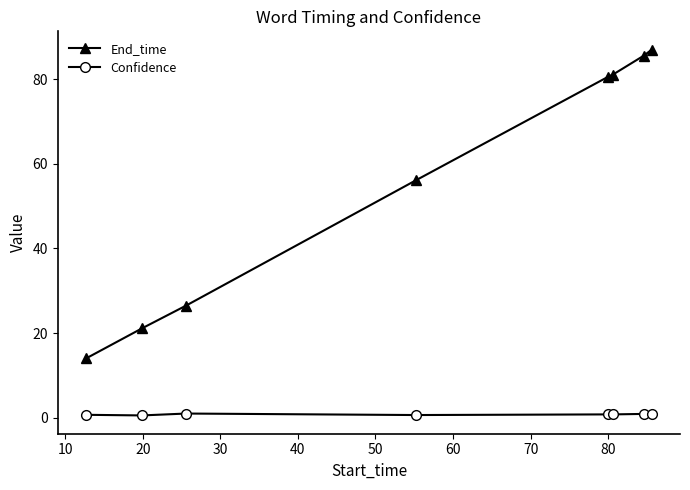

True or false: End_time and Confidence intersect in this chart.

False